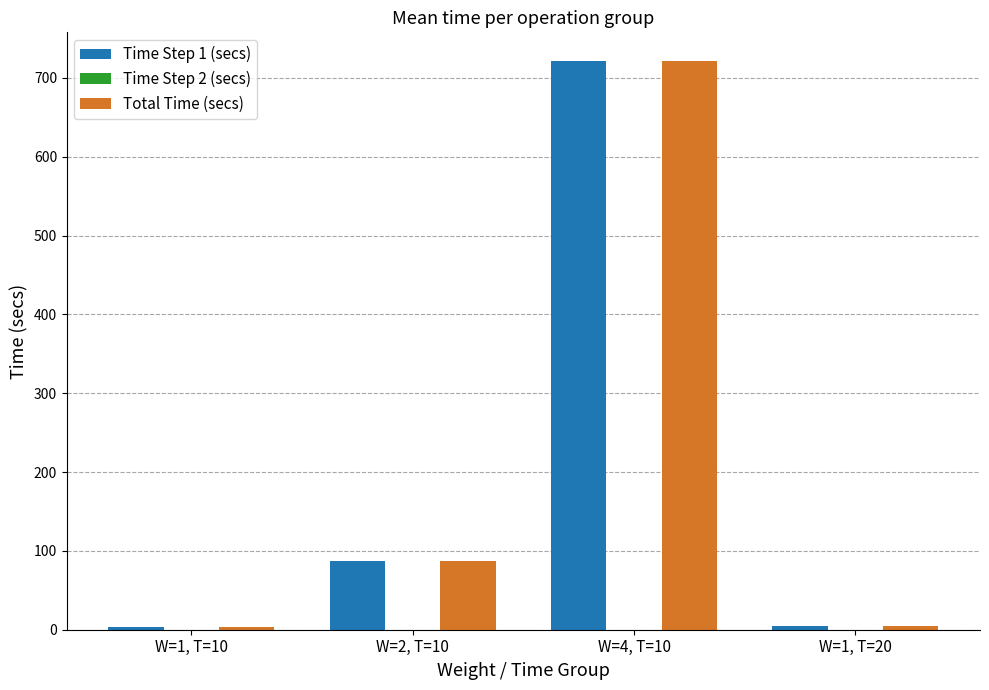

What is the sum of all Total Time (secs) values?

817.6